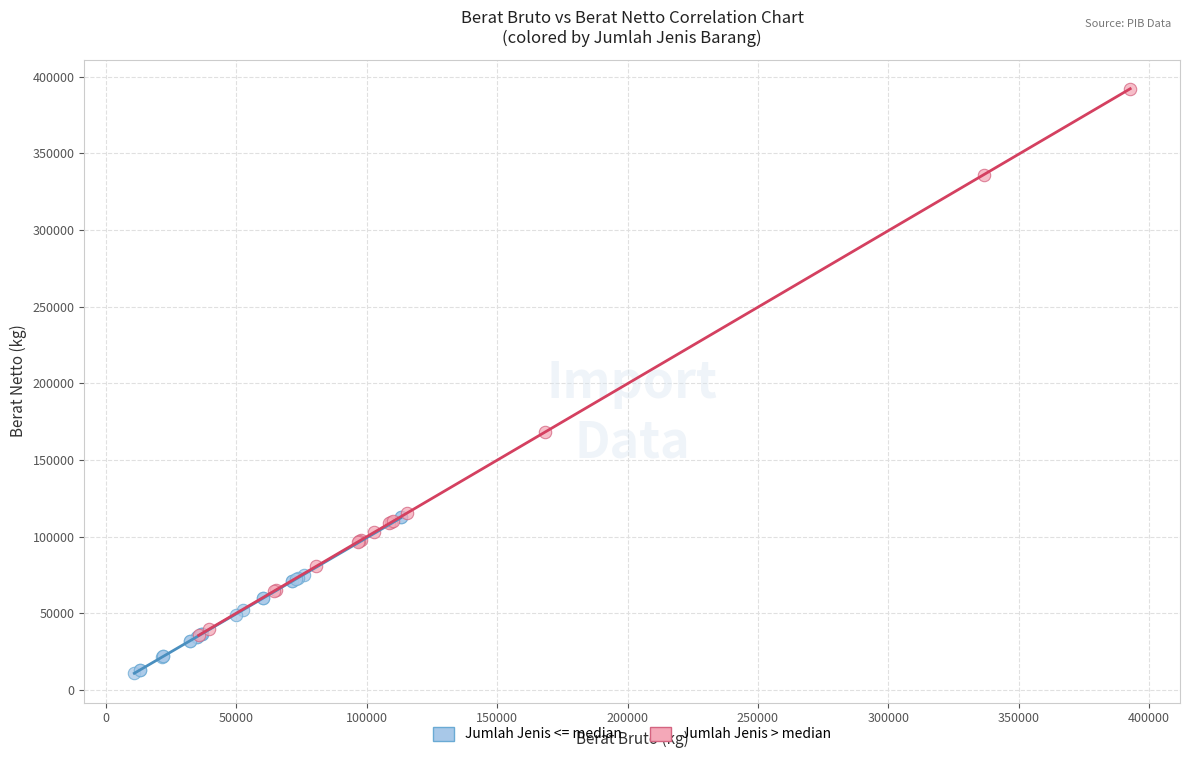

Which series reaches the minimum Y coordinate?

Jumlah Jenis <= median